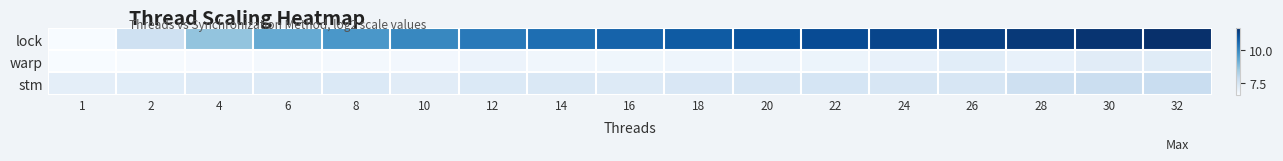

At 8, list the series in order from smallest to largest.

warp, stm, lock